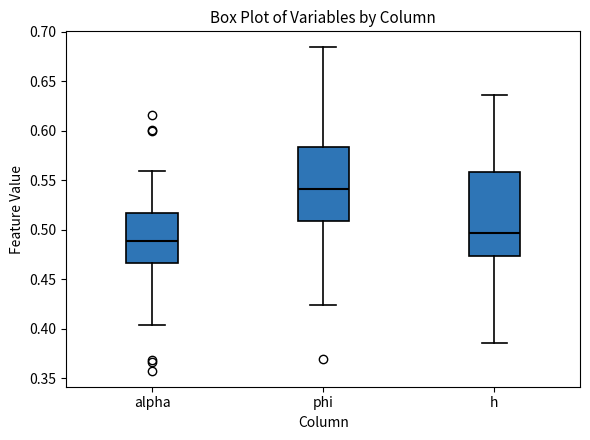

Reading left to right, read every box against the y-axis: the position of its median line, the range the box covers, and the ends of its whiskers. The values are not printed on the chart, so give them approximately, as read against the axis.

alpha: median 0.490, box 0.465 to 0.515, whiskers 0.405 to 0.560
phi: median 0.540, box 0.510 to 0.585, whiskers 0.425 to 0.685
h: median 0.495, box 0.475 to 0.560, whiskers 0.385 to 0.635